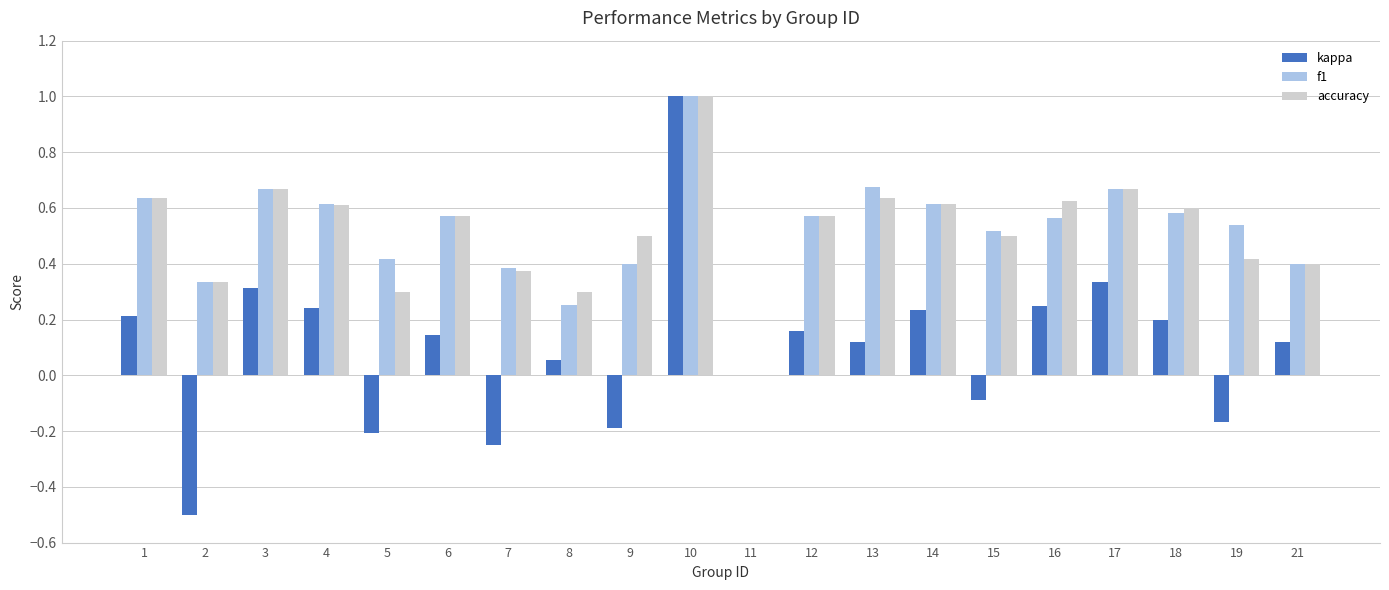

Which series changed the most between 8 and 12?

f1